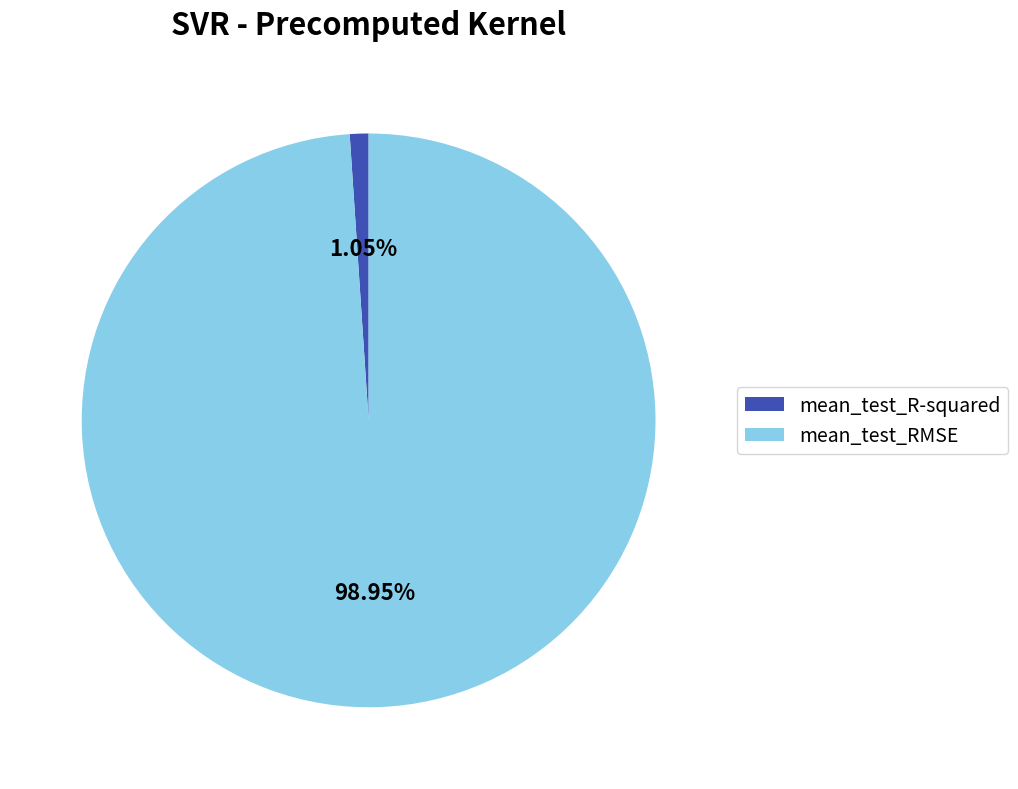

True or false: mean_test_RMSE accounts for 99% of the total.

True